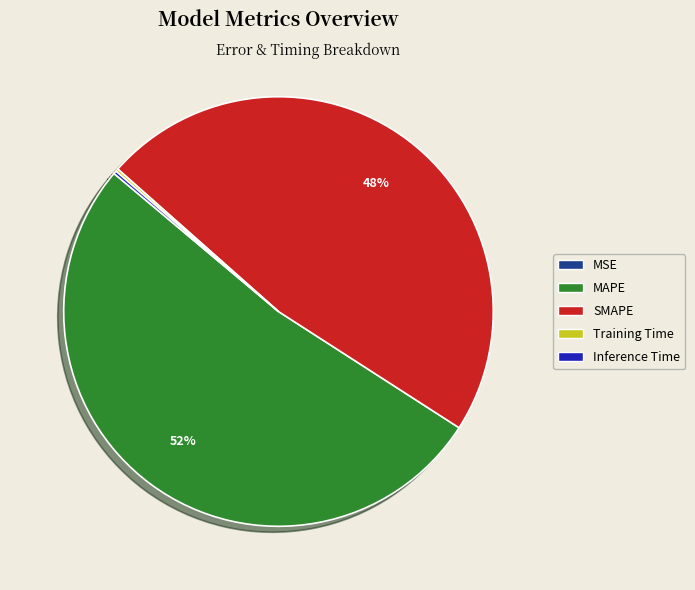

Between SMAPE and MAPE, which is larger?

MAPE